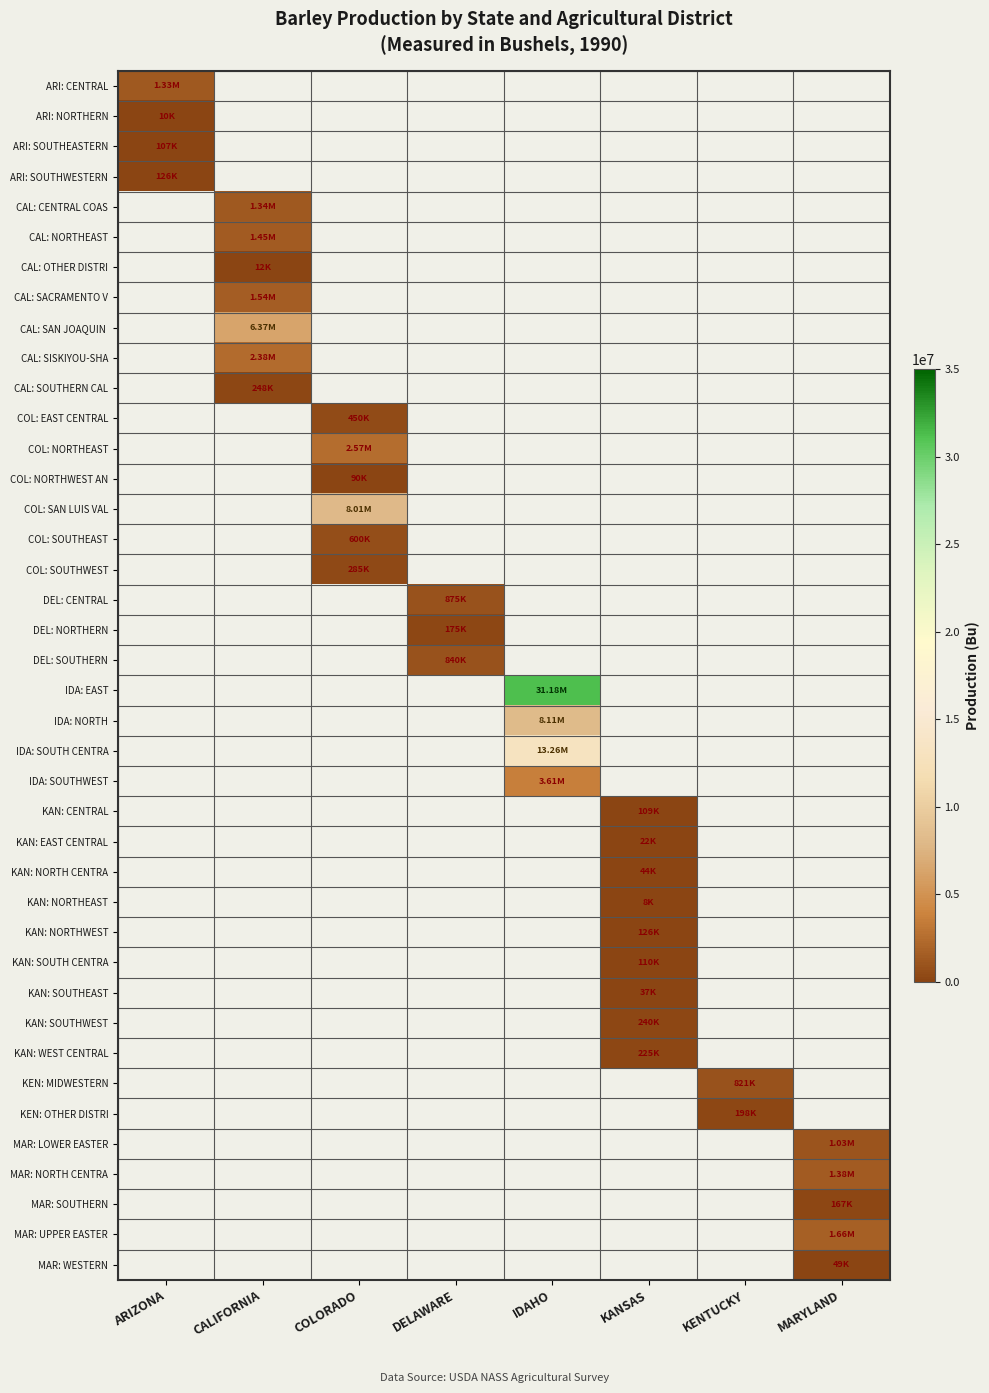

Between KENTUCKY and DELAWARE, which is larger?

DELAWARE